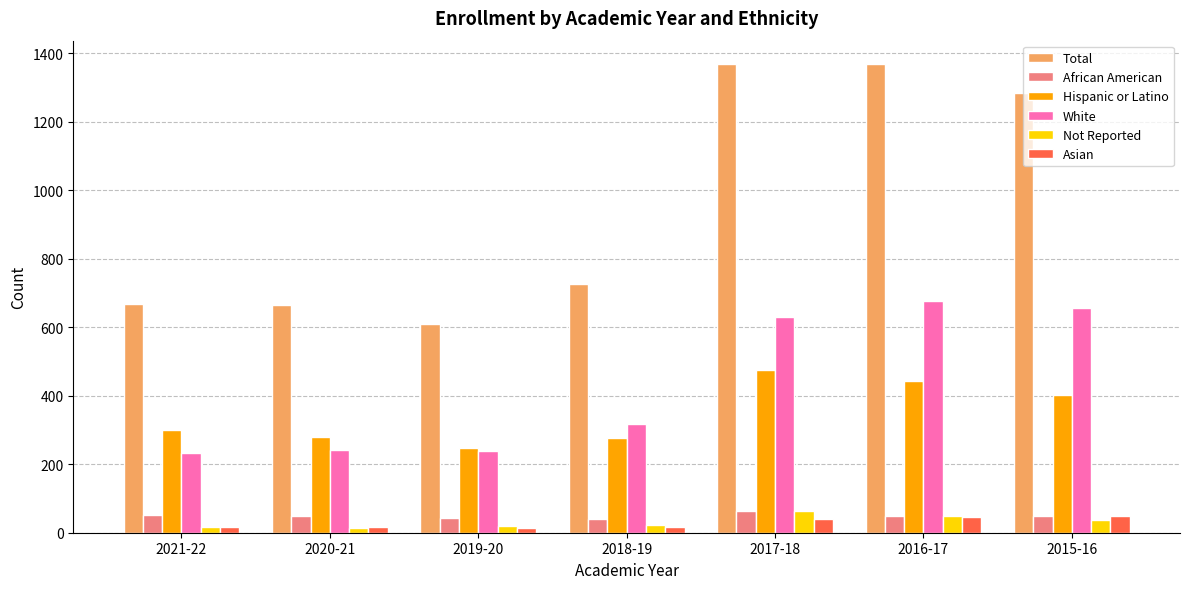

What is the greatest value displayed?

1369